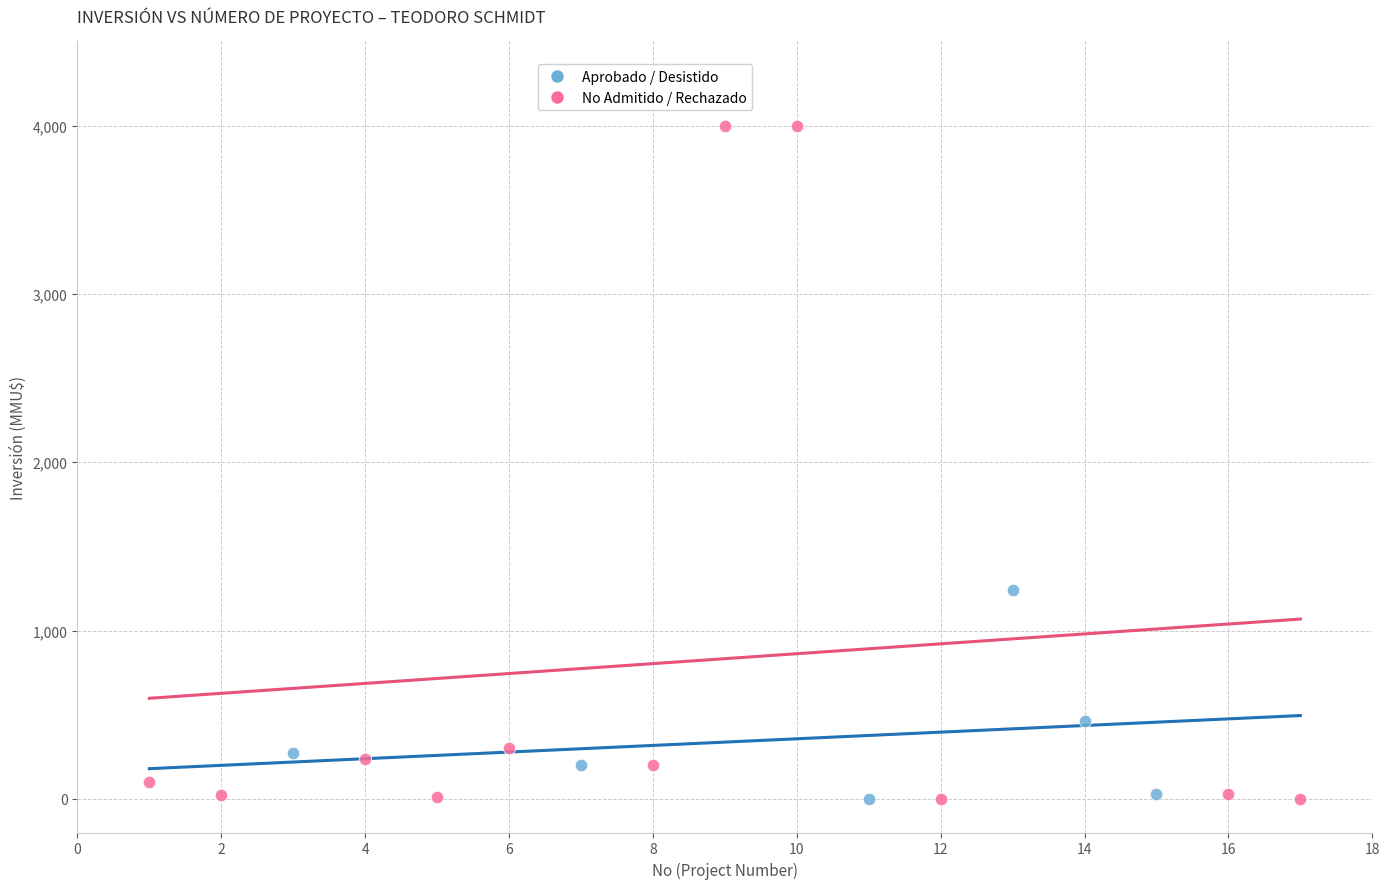

Which series has the widest spread of Y values?

No Admitido / Rechazado